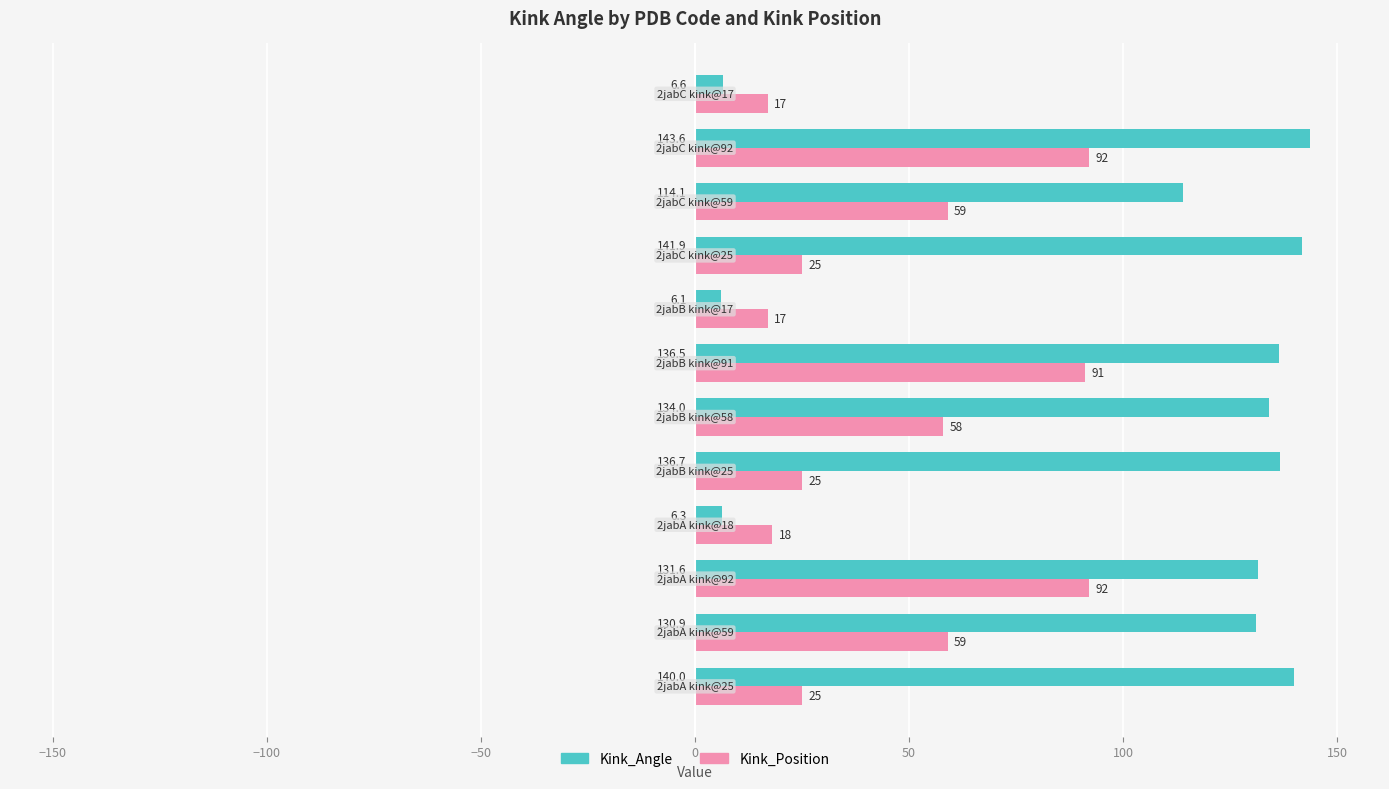

Rank the series by their average value, from lowest to highest.

Kink_Position, Kink_Angle